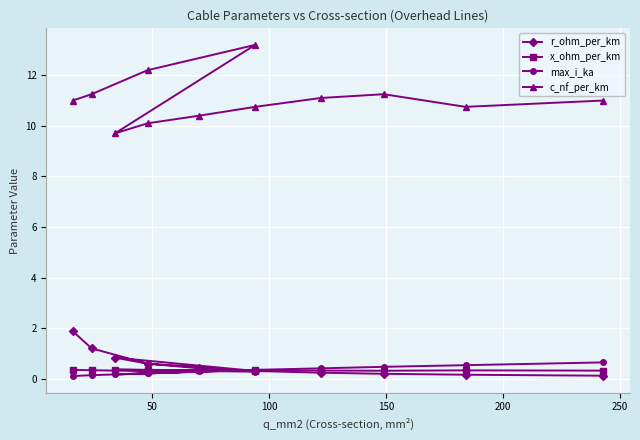

Which series has the largest total across all categories?

c_nf_per_km